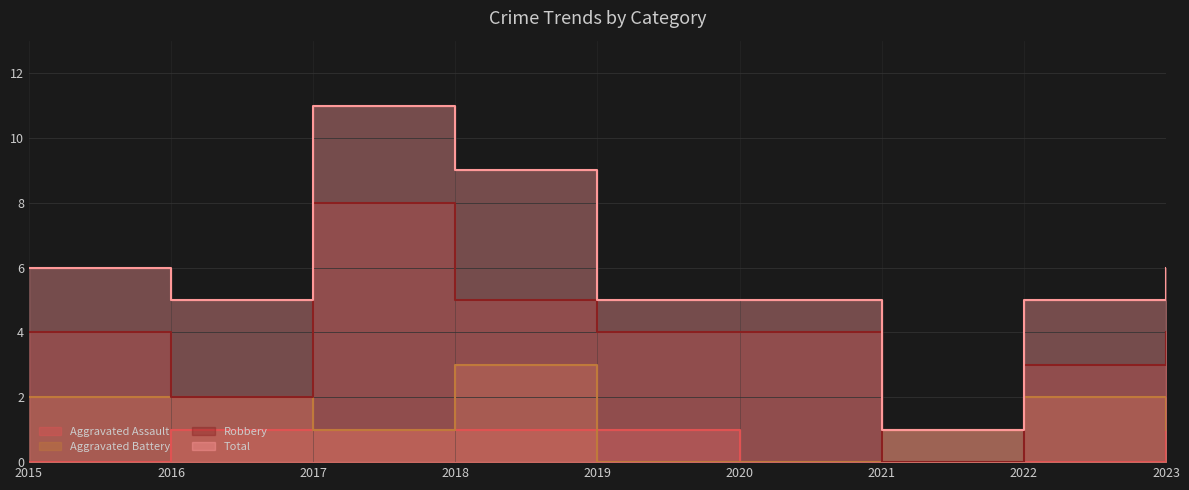

Reading left to right, transcribe all the data shown in this chart.

Aggravated Assault: 0	1	1	1	1	0	0	0	1
Aggravated Battery: 2	2	1	3	0	0	1	2	1
Robbery: 4	2	8	5	4	4	0	3	4
Total: 6	5	11	9	5	5	1	5	6